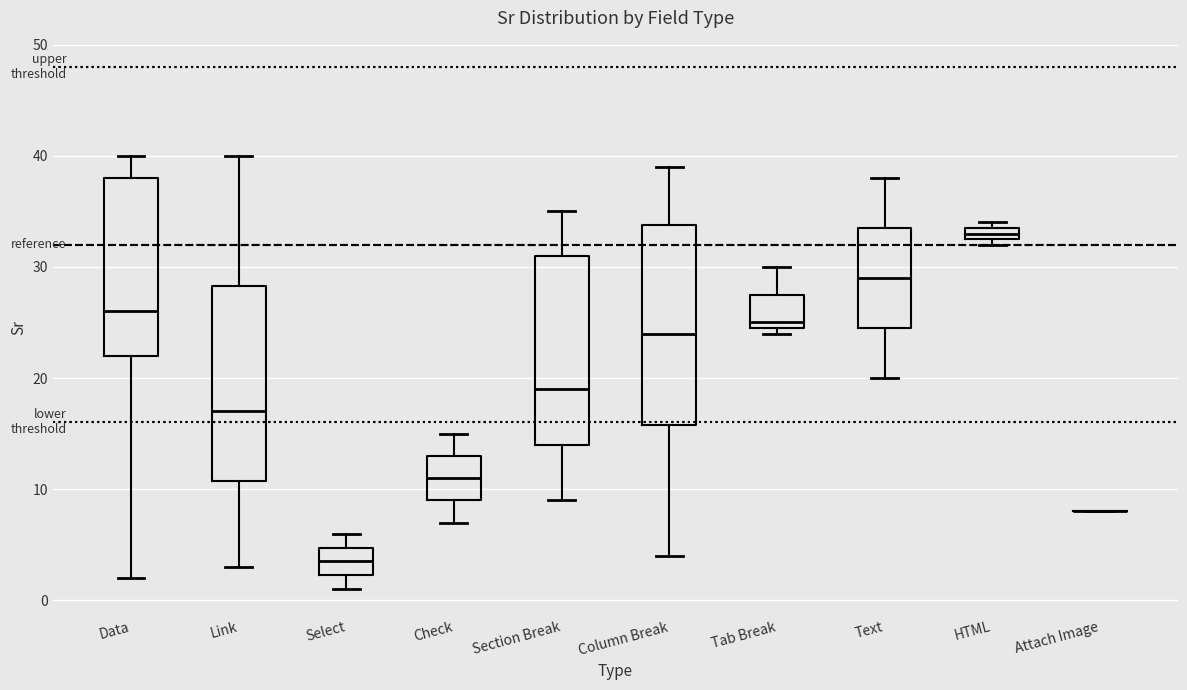

Where is the lower edge of the box for HTML on the y-axis? The values are not printed on the chart, so give them approximately, as read against the axis.

33